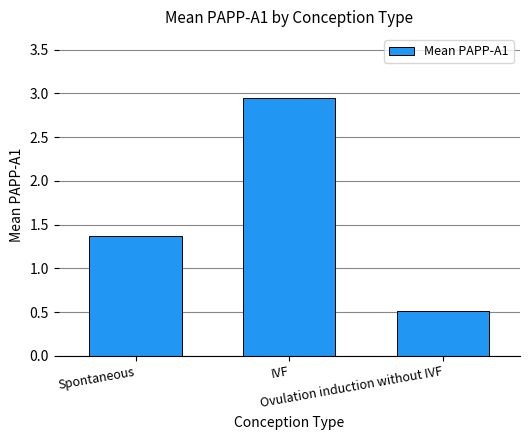

What position from the right is Spontaneous?

3